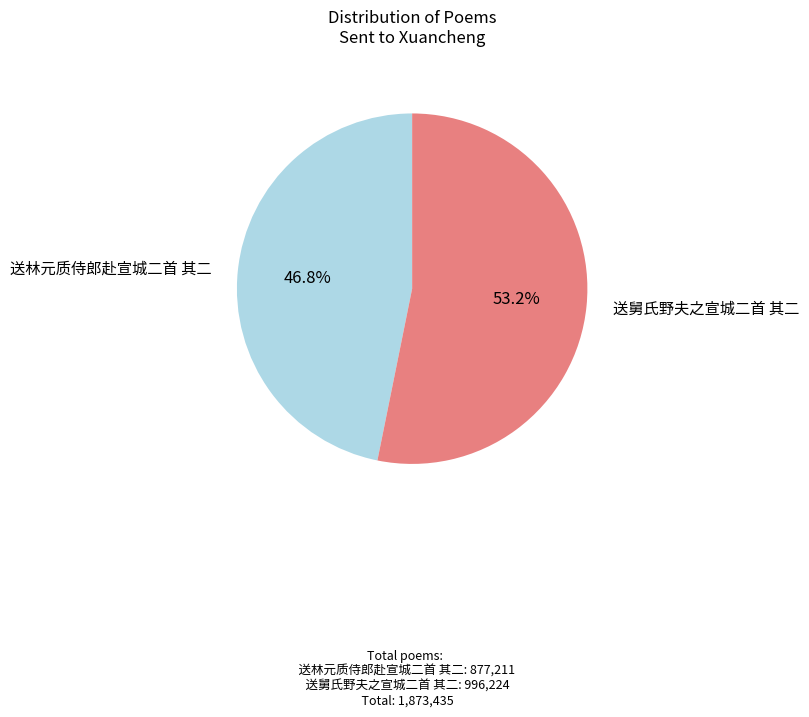

Count the number of slices in the pie.

2